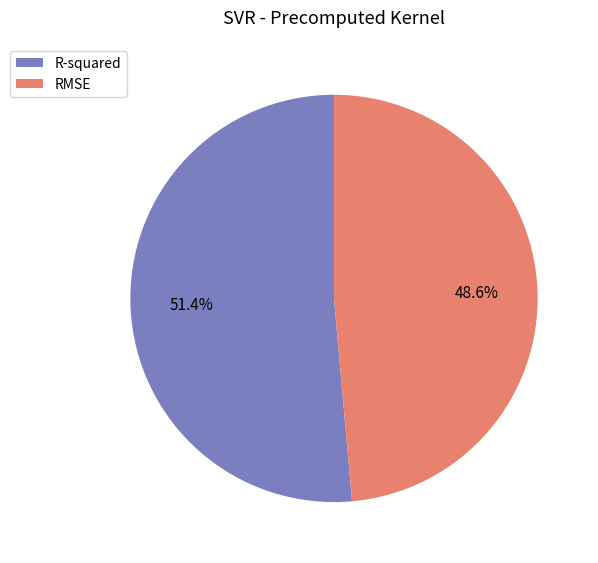

Does R-squared account for over 50% of the chart?

Yes